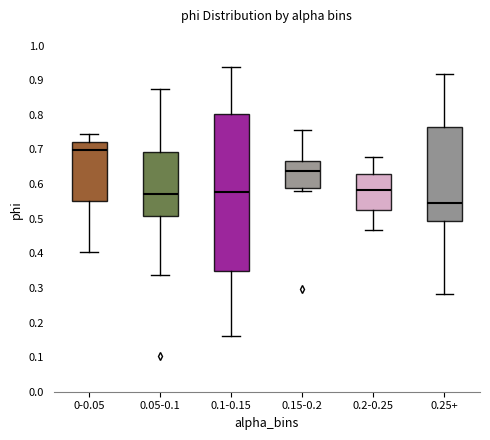

Reading left to right, transcribe this box plot: for each box, give where its median line is, the range the box spans, and where its two whiskers end, as read against the y-axis. The values are not printed on the chart, so give them approximately, as read against the axis.

0-0.05: median 0.70, box 0.55 to 0.72, whiskers 0.40 to 0.75
0.05-0.1: median 0.57, box 0.51 to 0.69, whiskers 0.34 to 0.87
0.1-0.15: median 0.58, box 0.35 to 0.80, whiskers 0.16 to 0.94
0.15-0.2: median 0.64, box 0.59 to 0.67, whiskers 0.58 to 0.75
0.2-0.25: median 0.58, box 0.52 to 0.63, whiskers 0.47 to 0.68
0.25+: median 0.55, box 0.49 to 0.77, whiskers 0.28 to 0.92